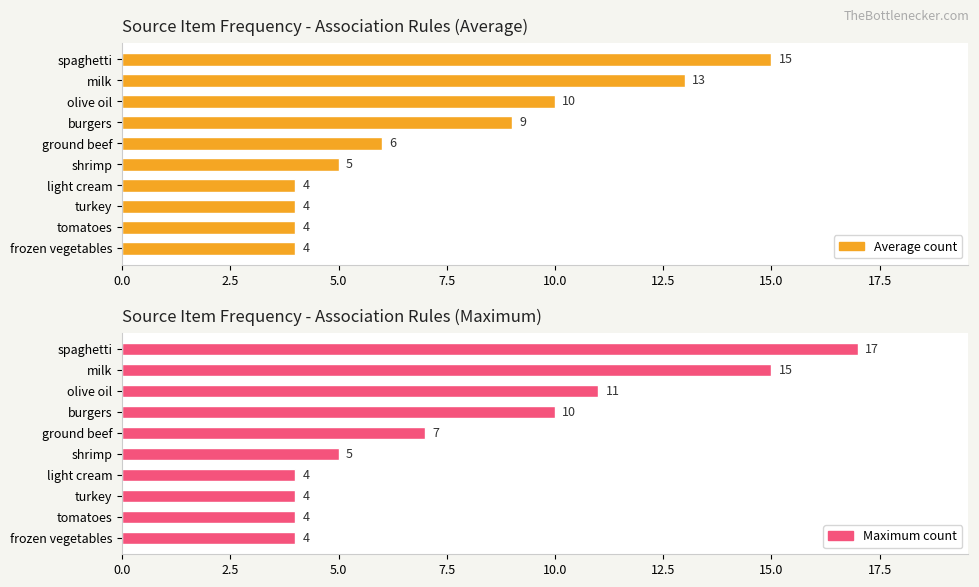

How many data points does each series have?

10